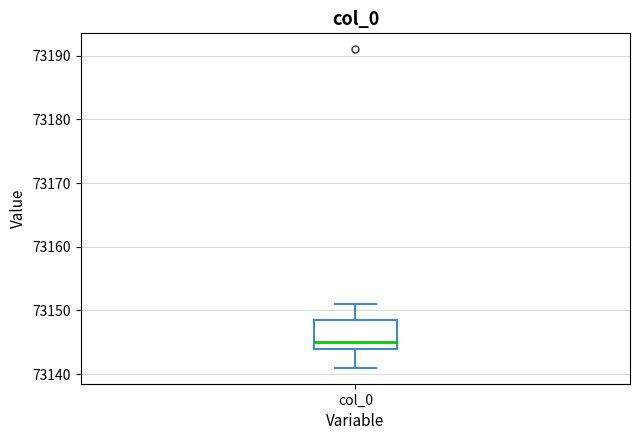

Transcribe this box plot: give where the median line is, the range the box spans, and where the two whiskers end, as read against the y-axis. The values are not printed on the chart, so give them approximately, as read against the axis.

median 73145, box 73144 to 73149, whiskers 73141 to 73151